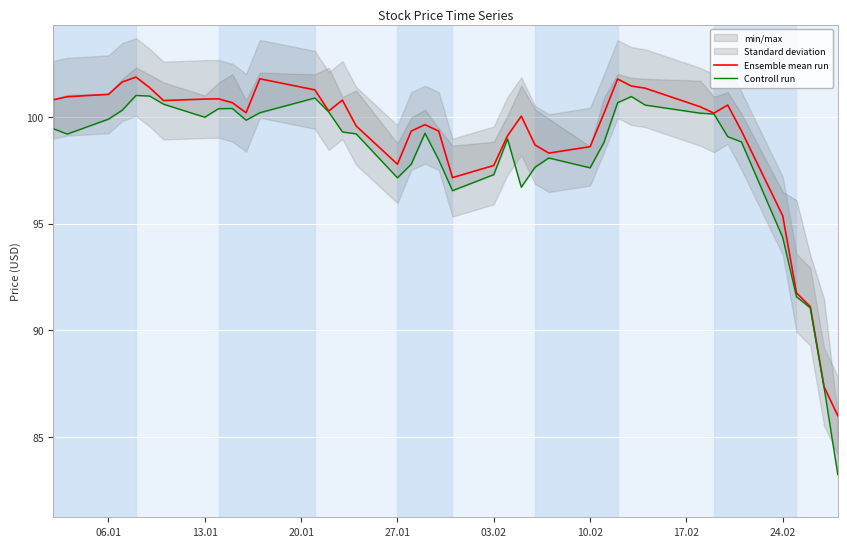

True or false: Ensemble mean run has a value of 173.6 at 06.01.

False